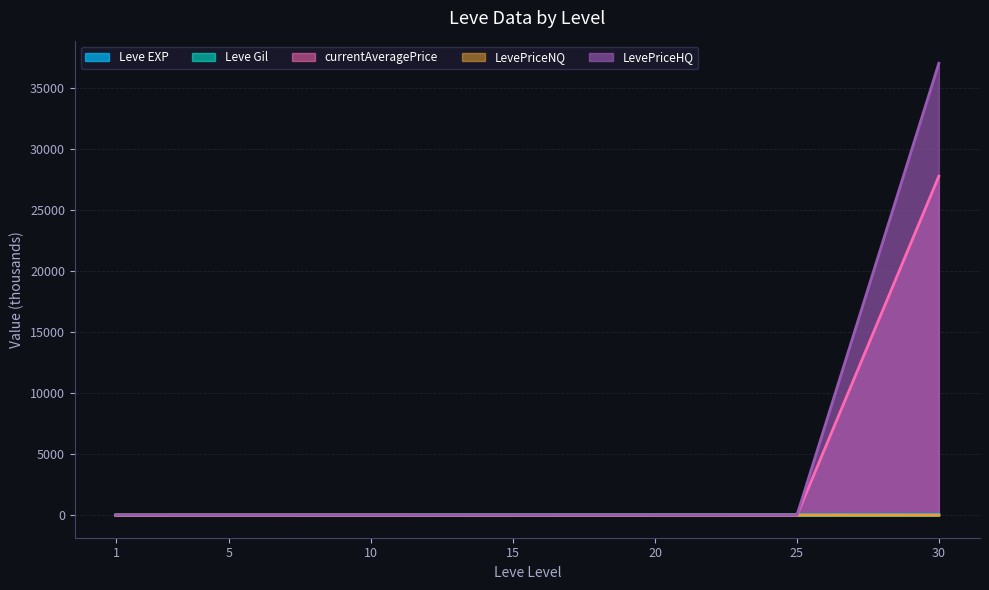

What is the approximate value of currentAveragePrice at 5?

0.2